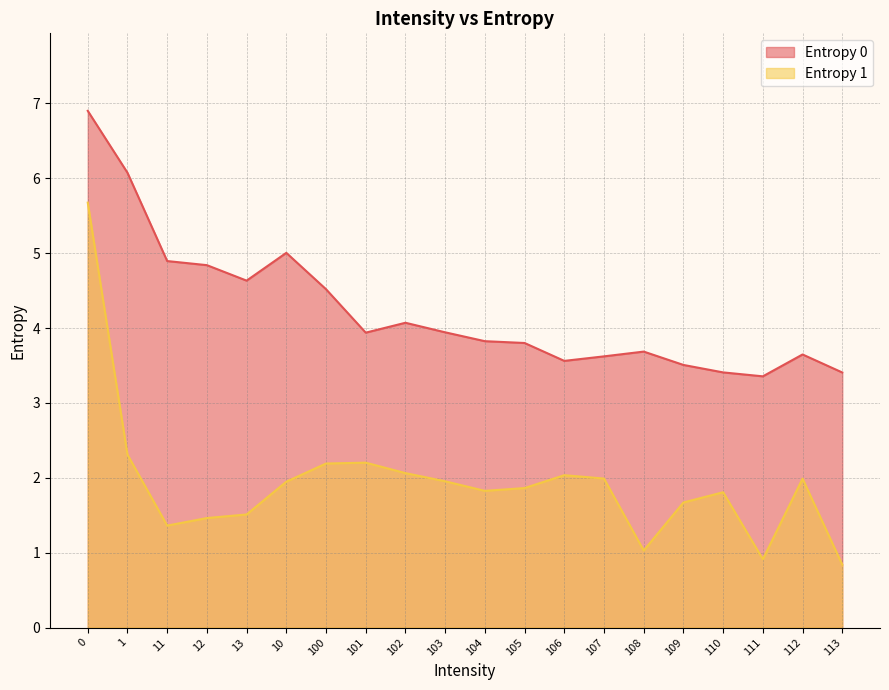

Reading left to right, list all the values displayed in this chart.

Entropy 0: 0=6.9	1=6.1	11=4.9	12=4.8	13=4.6	10=5.0	100=4.5	101=3.9	102=4.1	103=3.9	104=3.8	105=3.8	106=3.6	107=3.6	108=3.7	109=3.5	110=3.4	111=3.4	112=3.6	113=3.4
Entropy 1: 0=5.7	1=2.3	11=1.4	12=1.5	13=1.5	10=1.9	100=2.2	101=2.2	102=2.1	103=2.0	104=1.8	105=1.9	106=2.0	107=2.0	108=1.0	109=1.7	110=1.8	111=0.9	112=2.0	113=0.8